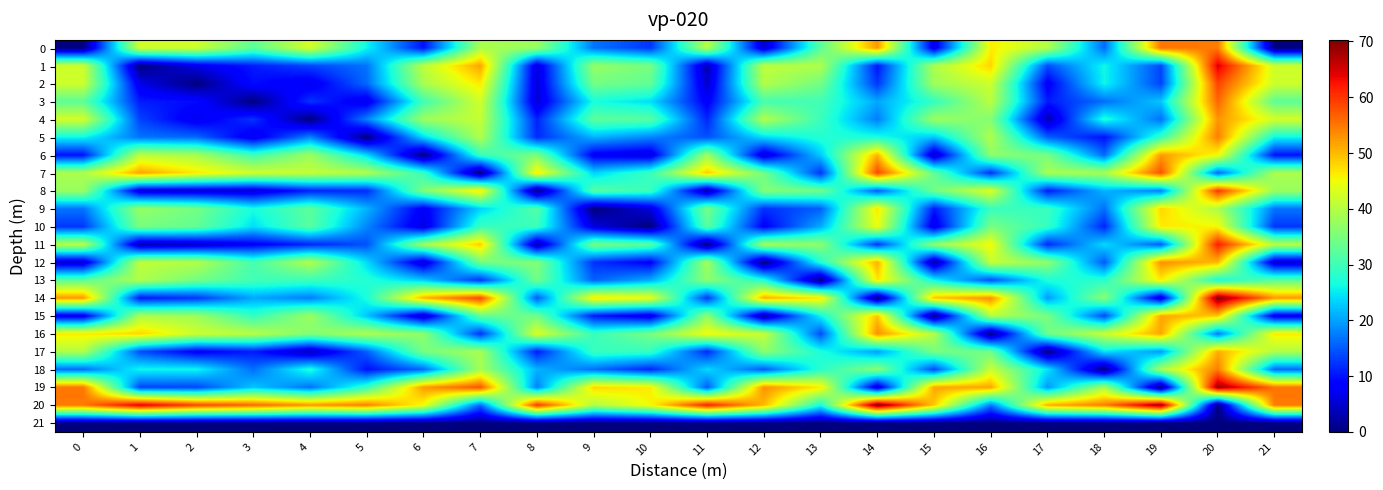

Reading left to right, what are all the values shown in this chart?

0: 0=0.0	1=42.3	2=42.0	3=32.6	4=42.6	5=25.9	6=9.9	7=39.1	8=37.6	9=16.9	10=12.5	11=40.2	12=4.8	13=32.4	14=52.5	15=6.5	16=46.3	17=39.7	18=16.3	19=55.2	20=54.8	21=0.0
1: 0=42.3	1=0.0	2=6.6	3=10.7	4=13.4	5=16.8	6=40.6	7=51.7	8=5.5	9=37.3	10=34.8	11=3.0	12=40.7	13=39.5	14=10.3	15=39.2	16=48.0	17=14.1	18=26.0	19=13.6	20=64.7	21=42.3
2: 0=42.0	1=6.6	2=0.0	3=9.5	4=6.9	5=16.1	6=38.8	7=46.4	8=5.6	9=34.5	10=32.9	11=4.7	12=39.8	13=34.4	14=12.5	15=38.1	16=42.0	17=7.9	18=25.9	19=13.5	20=58.8	21=42.0
3: 0=32.6	1=10.7	2=9.5	3=0.0	4=12.4	5=6.7	6=30.1	7=42.4	8=5.3	9=26.7	10=24.2	11=8.0	12=30.6	13=30.2	14=20.4	15=29.0	16=40.4	17=10.6	18=16.5	19=22.6	20=56.3	21=32.6
4: 0=42.6	1=13.4	2=6.9	3=12.4	4=0.0	5=17.9	6=37.9	7=41.3	8=11.1	9=32.5	10=32.1	11=11.3	12=39.7	13=29.7	14=17.5	15=37.9	16=35.8	17=3.1	18=27.4	19=16.6	20=52.8	21=42.6
5: 0=25.9	1=16.8	2=16.1	3=6.7	4=17.9	5=0.0	6=23.9	7=39.6	8=11.7	9=21.3	10=18.1	11=14.4	12=24.0	13=27.7	14=26.9	15=22.4	16=39.6	17=15.4	18=9.8	19=29.2	20=54.5	21=25.9
6: 0=9.9	1=40.6	2=38.8	3=30.1	4=37.9	5=23.9	6=0.0	7=29.3	8=35.4	9=7.6	10=5.9	11=38.1	12=5.1	13=22.8	14=50.5	15=4.0	16=36.6	17=34.8	18=16.2	19=52.3	20=45.1	21=9.9
7: 0=39.1	1=51.7	2=46.4	3=42.4	4=41.3	5=39.6	6=29.3	7=0.0	8=46.5	9=23.5	10=29.4	11=48.7	12=34.4	13=12.2	14=58.6	15=33.1	16=12.1	17=38.9	18=38.8	19=57.8	20=15.9	21=39.1
8: 0=37.6	1=5.5	2=5.6	3=5.3	4=11.1	5=11.7	6=35.4	7=46.5	8=0.0	9=31.8	10=29.5	11=2.7	12=35.7	13=34.3	14=15.2	15=34.1	16=43.5	17=10.6	18=21.3	19=17.6	20=59.9	21=37.6
9: 0=16.9	1=37.3	2=34.5	3=26.7	4=32.5	5=21.3	6=7.6	7=23.5	8=31.8	9=0.0	10=6.0	11=34.5	12=12.2	13=15.5	14=46.7	15=10.5	16=29.4	17=29.4	18=16.5	19=47.9	20=39.4	21=16.9
10: 0=12.5	1=34.8	2=32.9	3=24.2	4=32.1	5=18.1	6=5.9	7=29.4	8=29.5	9=6.0	10=0.0	11=32.2	12=8.2	13=20.7	14=44.6	15=6.3	16=34.8	17=29.0	18=11.3	19=46.4	20=45.4	21=12.5
11: 0=40.2	1=3.0	2=4.7	3=8.0	4=11.3	5=14.4	6=38.1	7=48.7	8=2.7	9=34.5	10=32.2	11=0.0	12=38.4	13=36.5	14=12.5	15=36.8	16=45.2	17=11.5	18=23.9	19=15.1	20=61.8	21=40.2
12: 0=4.8	1=40.7	2=39.8	3=30.6	4=39.7	5=24.0	6=5.1	7=34.4	8=35.7	9=12.2	10=8.2	11=38.4	12=0.0	13=27.6	14=50.9	15=2.0	16=41.5	17=36.7	18=15.0	19=53.1	20=50.1	21=4.8
13: 0=32.4	1=39.5	2=34.4	3=30.2	4=29.7	5=27.7	6=22.8	7=12.2	8=34.3	9=15.5	10=20.7	11=36.5	12=27.6	13=0.0	14=46.8	15=25.9	16=14.1	17=27.1	18=28.2	19=46.3	20=26.8	21=32.4
14: 0=52.5	1=10.3	2=12.5	3=20.4	4=17.5	5=26.9	6=50.5	7=58.6	8=15.2	9=46.7	10=44.6	11=12.5	12=50.9	13=46.8	14=0.0	15=49.3	16=53.2	17=19.7	18=36.3	19=5.0	20=70.3	21=52.5
15: 0=6.5	1=39.2	2=38.1	3=29.0	4=37.9	5=22.4	6=4.0	7=33.1	8=34.1	9=10.5	10=6.3	11=36.8	12=2.0	13=25.9	14=49.3	15=0.0	16=39.9	17=34.8	18=13.8	19=51.5	20=48.9	21=6.5
16: 0=46.3	1=48.0	2=42.0	3=40.4	4=35.8	5=39.6	6=36.6	7=12.1	8=43.5	9=29.4	10=34.8	11=45.2	12=41.5	13=14.1	14=53.2	15=39.9	16=0.0	17=34.1	18=41.7	19=51.5	20=17.1	21=46.3
17: 0=39.7	1=14.1	2=7.9	3=10.6	4=3.1	5=15.4	6=34.8	7=38.9	8=10.6	9=29.4	10=29.0	11=11.5	12=36.7	13=27.1	14=19.7	15=34.8	16=34.1	17=0.0	18=24.7	19=19.4	20=51.0	21=39.7
18: 0=16.3	1=26.0	2=25.9	3=16.5	4=27.4	5=9.8	6=16.2	7=38.8	8=21.3	9=16.5	10=11.3	11=23.9	12=15.0	13=28.2	14=36.3	15=13.8	16=41.7	17=24.7	18=0.0	19=38.9	20=54.6	21=16.3
19: 0=55.2	1=13.6	2=13.5	3=22.6	4=16.6	5=29.2	6=52.3	7=57.8	8=17.6	9=47.9	10=46.4	11=15.1	12=53.1	13=46.3	14=5.0	15=51.5	16=51.5	17=19.4	18=38.9	19=0.0	20=68.6	21=55.2
20: 0=54.8	1=64.7	2=58.8	3=56.3	4=52.8	5=54.5	6=45.1	7=15.9	8=59.9	9=39.4	10=45.4	11=61.8	12=50.1	13=26.8	14=70.3	15=48.9	16=17.1	17=51.0	18=54.6	19=68.6	20=0.0	21=54.8
21: 0=0.0	1=0.0	2=0.0	3=0.0	4=0.0	5=0.0	6=0.0	7=0.0	8=0.0	9=0.0	10=0.0	11=0.0	12=0.0	13=0.0	14=0.0	15=0.0	16=0.0	17=0.0	18=0.0	19=0.0	20=0.0	21=0.0